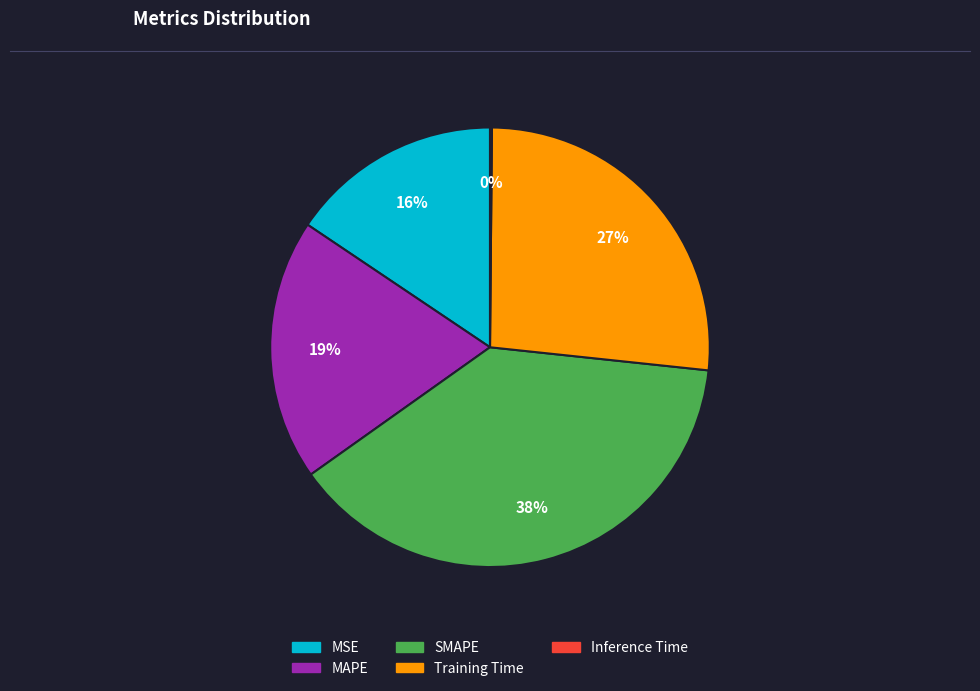

Approximately how many times larger is the value at Training Time compared to SMAPE?

0.7